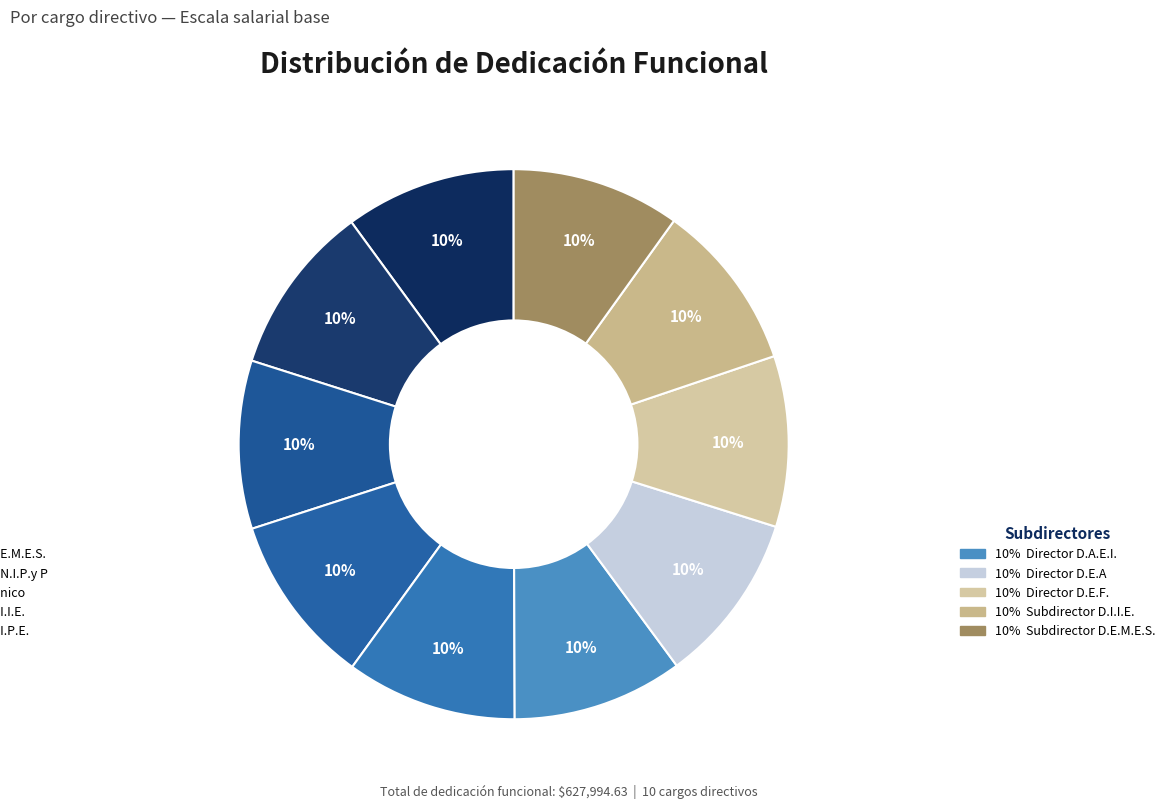

How many slices are in this pie chart?

10